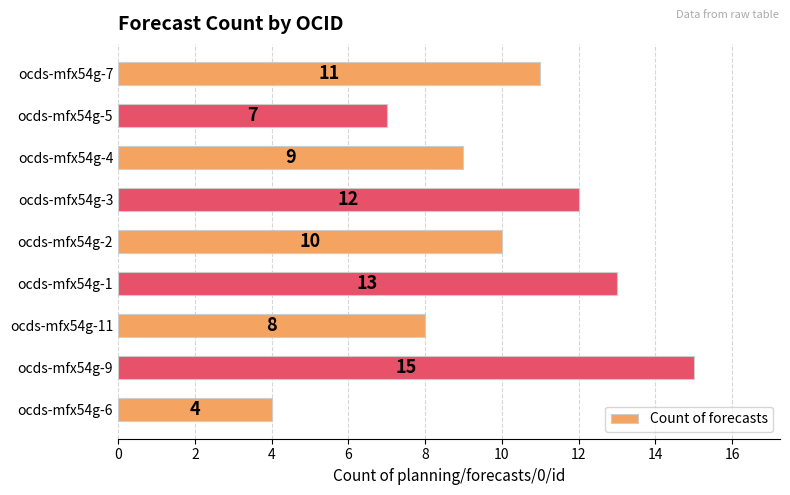

Count the number of data series in this chart.

1